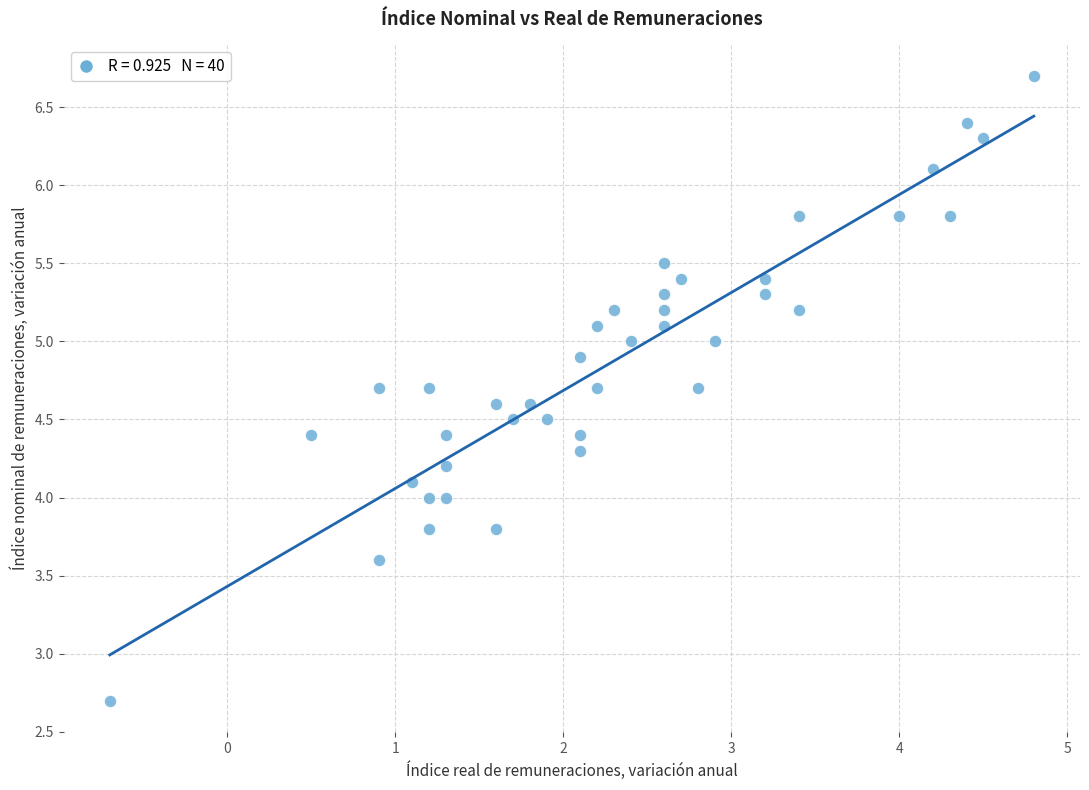

What is the range of X values (max minus min)?

5.5